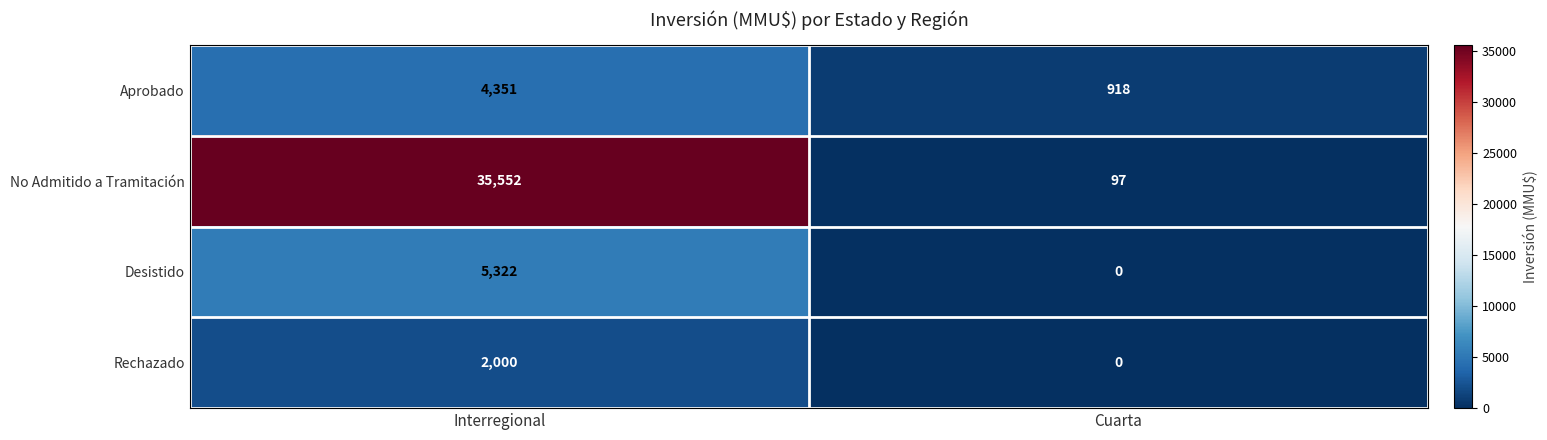

Which series changed the most between Interregional and Cuarta?

No Admitido a Tramitación